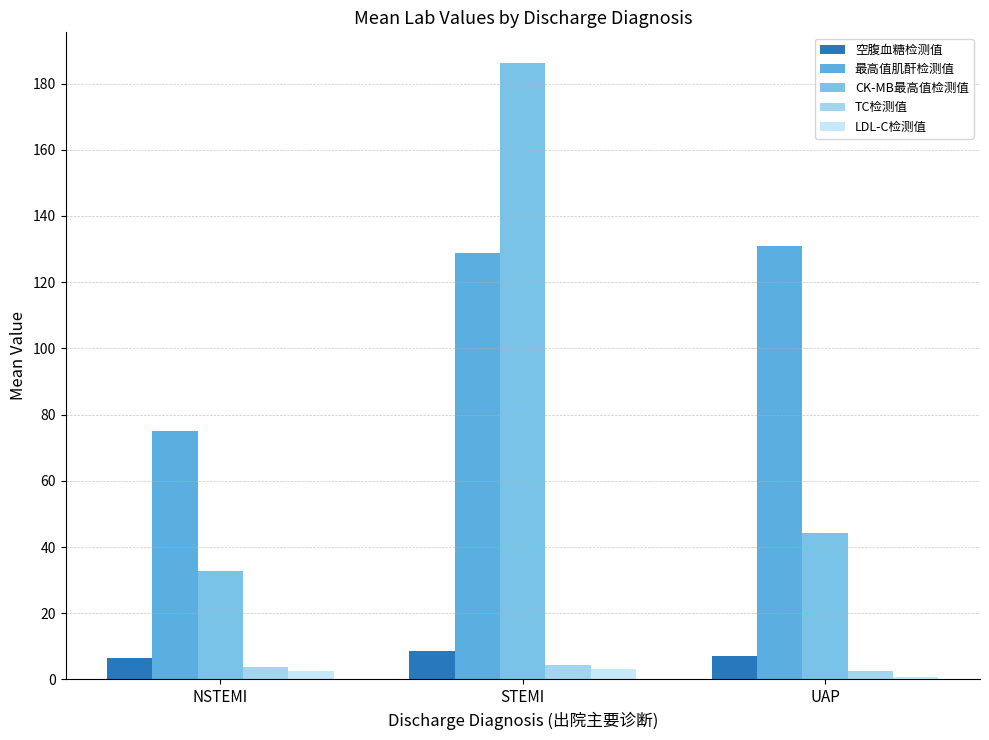

What is the approximate value of LDL-C检测值 at UAP?

0.8